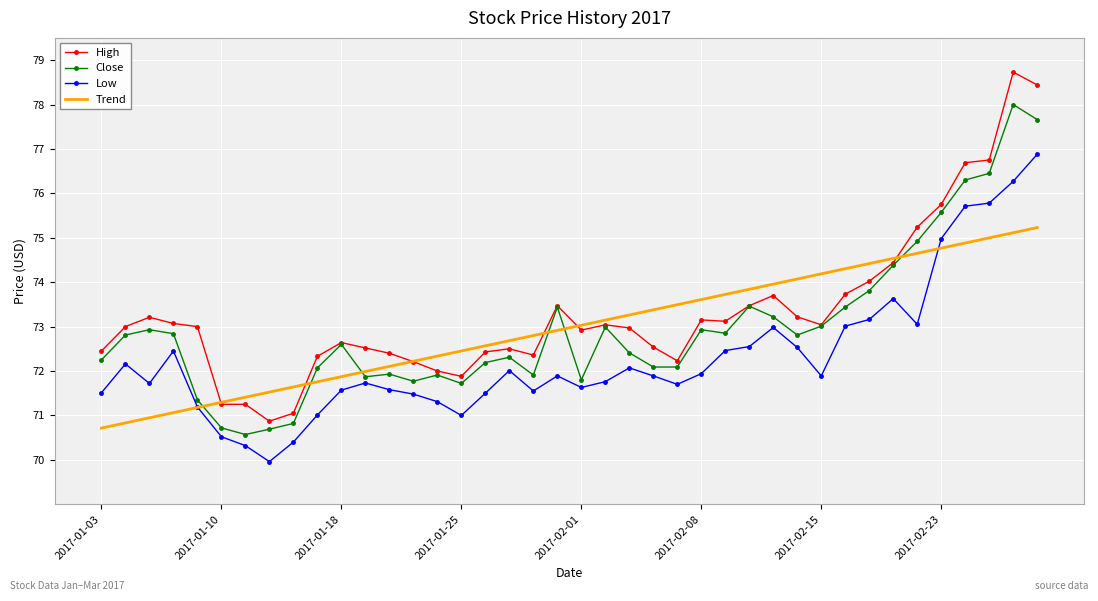

What is the lowest value of the Close series?

70.6